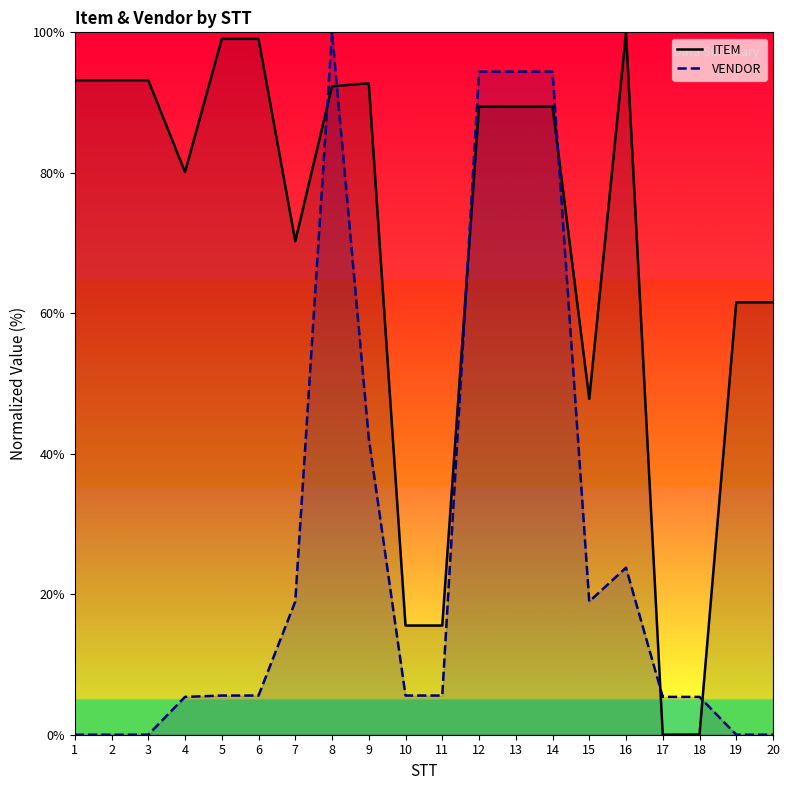

The ITEM series shows 149.6 at 2. True or false?

False